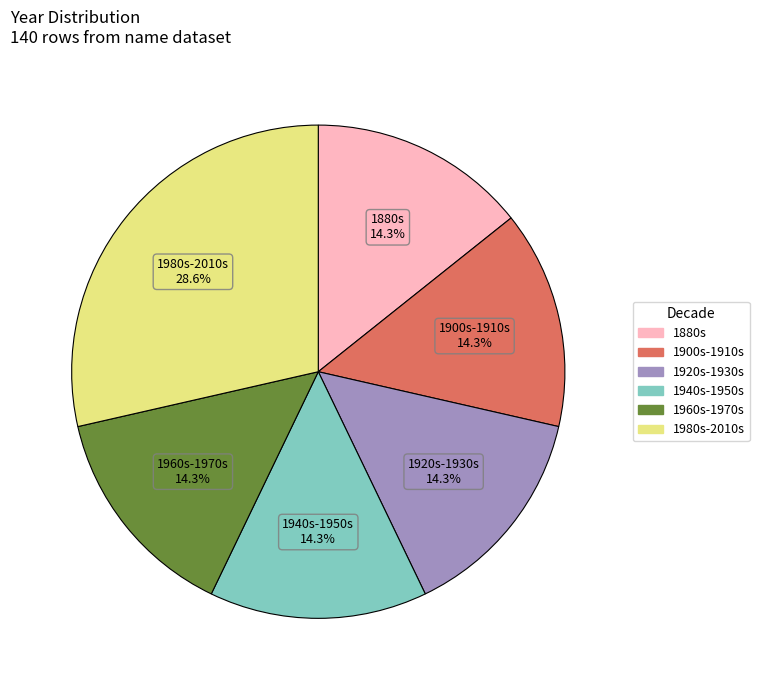

To the nearest percent, what is the average slice percentage?

17%